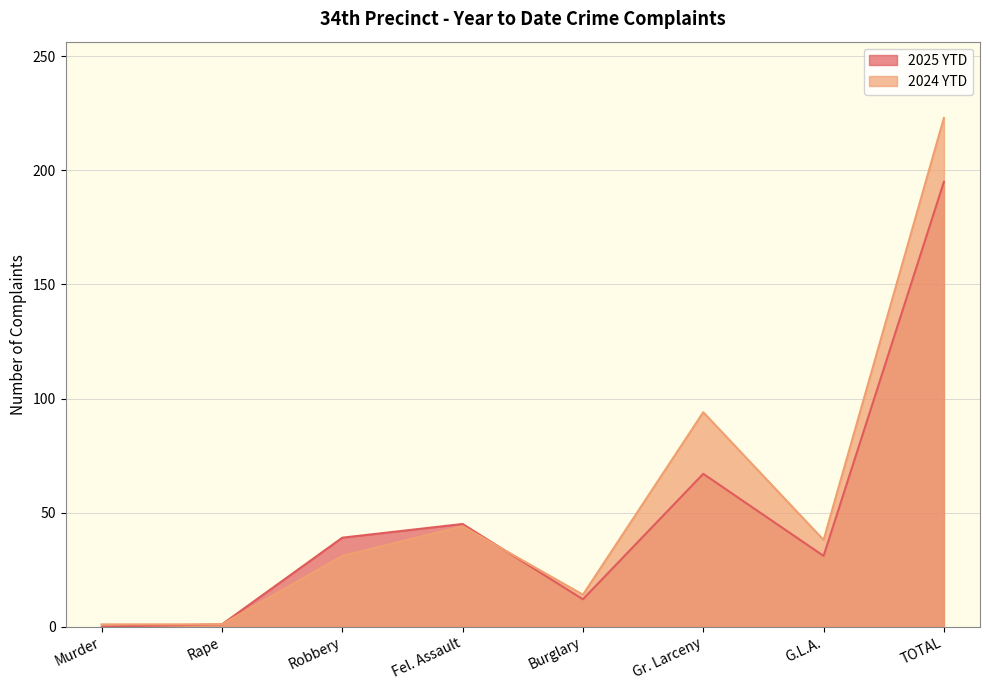

Rank the series by their maximum value, from lowest to highest.

2025 YTD, 2024 YTD